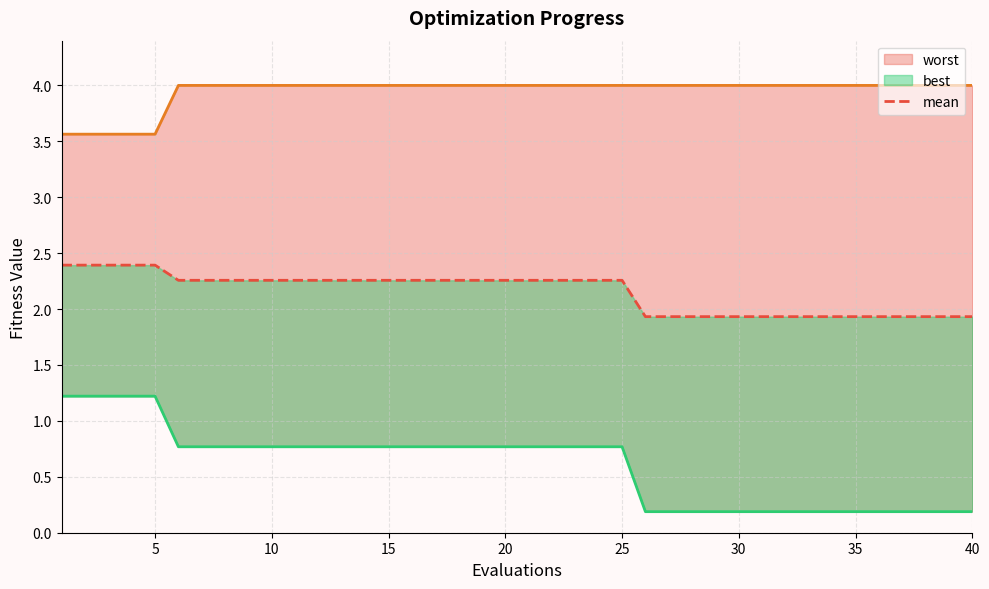

How many lines are shown in the chart?

3